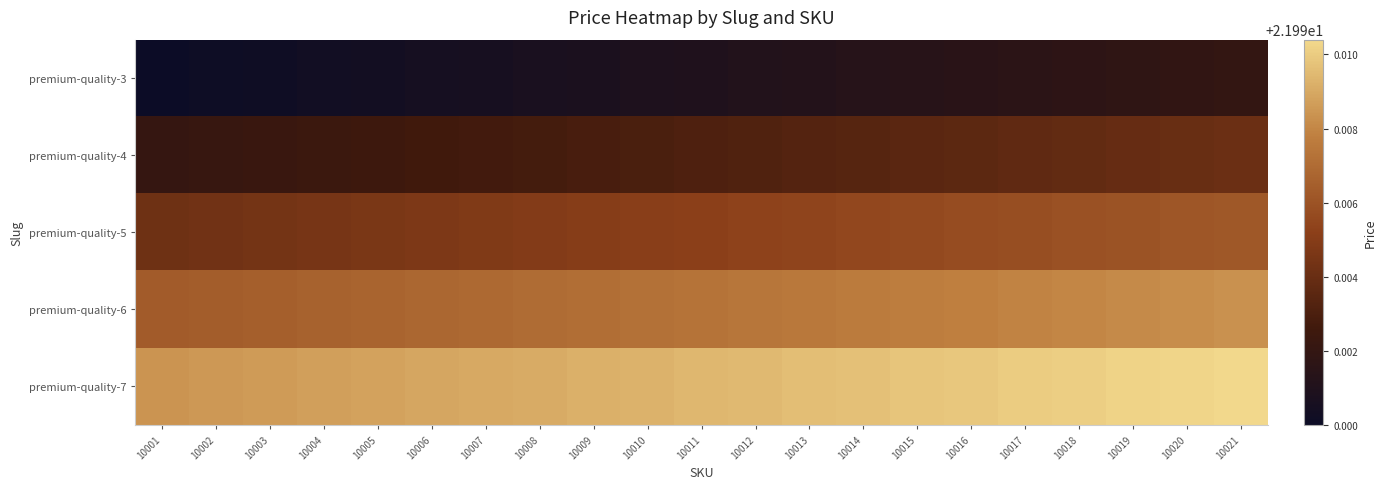

Reading right to left, what are all the values shown in this chart?

premium-quality-3: 10021=22.0	10020=22.0	10019=22.0	10018=22.0	10017=22.0	10016=22.0	10015=22.0	10014=22.0	10013=22.0	10012=22.0	10011=22.0	10010=22.0	10009=22.0	10008=22.0	10007=22.0	10006=22.0	10005=22.0	10004=22.0	10003=22.0	10002=22.0	10001=22.0
premium-quality-4: 10021=22.0	10020=22.0	10019=22.0	10018=22.0	10017=22.0	10016=22.0	10015=22.0	10014=22.0	10013=22.0	10012=22.0	10011=22.0	10010=22.0	10009=22.0	10008=22.0	10007=22.0	10006=22.0	10005=22.0	10004=22.0	10003=22.0	10002=22.0	10001=22.0
premium-quality-5: 10021=22.0	10020=22.0	10019=22.0	10018=22.0	10017=22.0	10016=22.0	10015=22.0	10014=22.0	10013=22.0	10012=22.0	10011=22.0	10010=22.0	10009=22.0	10008=22.0	10007=22.0	10006=22.0	10005=22.0	10004=22.0	10003=22.0	10002=22.0	10001=22.0
premium-quality-6: 10021=22.0	10020=22.0	10019=22.0	10018=22.0	10017=22.0	10016=22.0	10015=22.0	10014=22.0	10013=22.0	10012=22.0	10011=22.0	10010=22.0	10009=22.0	10008=22.0	10007=22.0	10006=22.0	10005=22.0	10004=22.0	10003=22.0	10002=22.0	10001=22.0
premium-quality-7: 10021=22.0	10020=22.0	10019=22.0	10018=22.0	10017=22.0	10016=22.0	10015=22.0	10014=22.0	10013=22.0	10012=22.0	10011=22.0	10010=22.0	10009=22.0	10008=22.0	10007=22.0	10006=22.0	10005=22.0	10004=22.0	10003=22.0	10002=22.0	10001=22.0